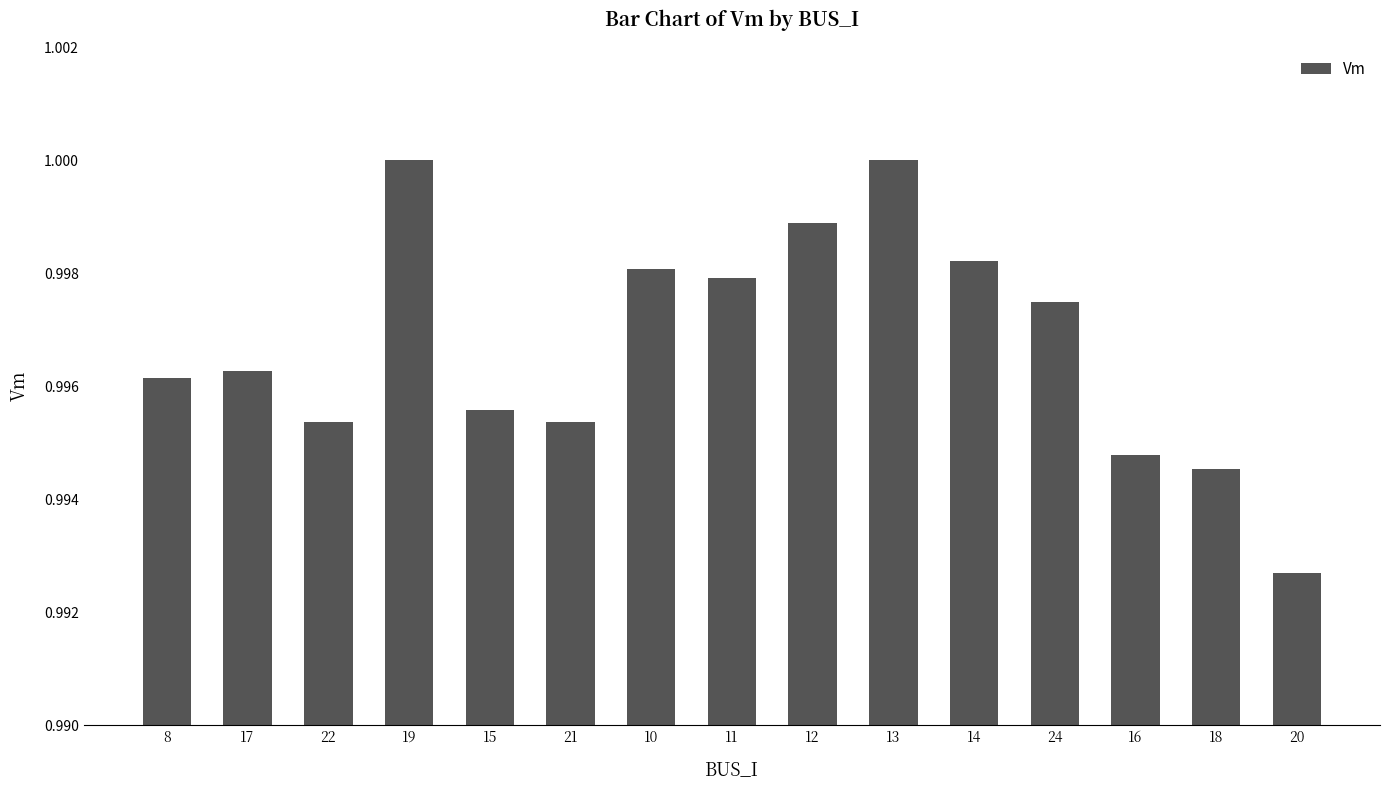

The value at 8 is 0.4. True or false?

False